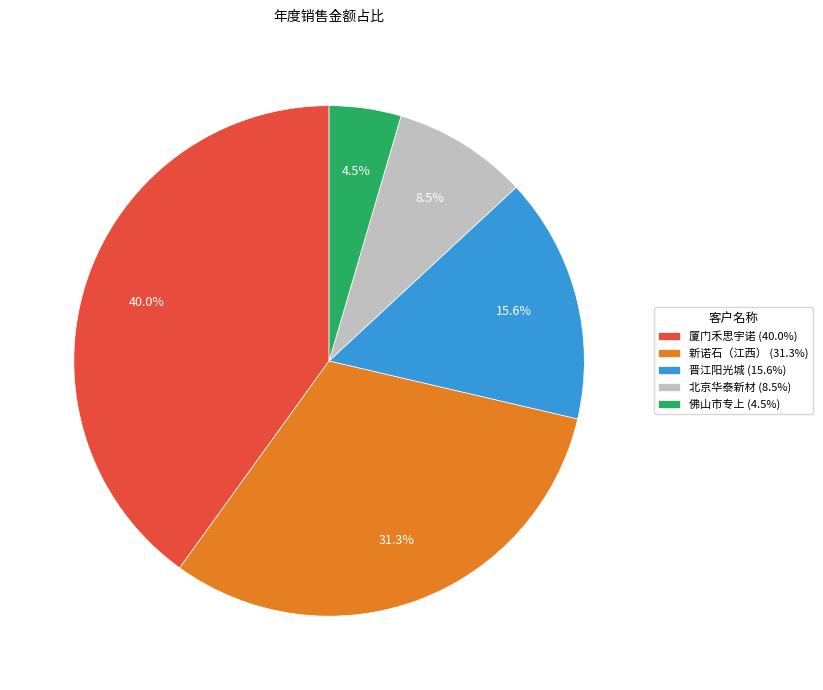

What percentage do 北京华泰新材 (8.5%) and 新诺石（江西） (31.3%) together represent?

39.8%